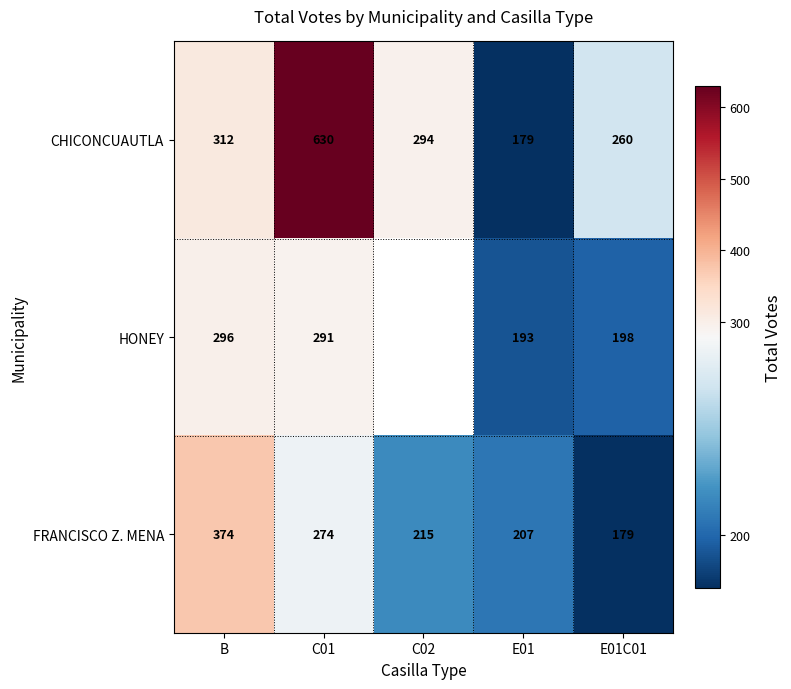

What is the difference between the highest and lowest values at E01?

28